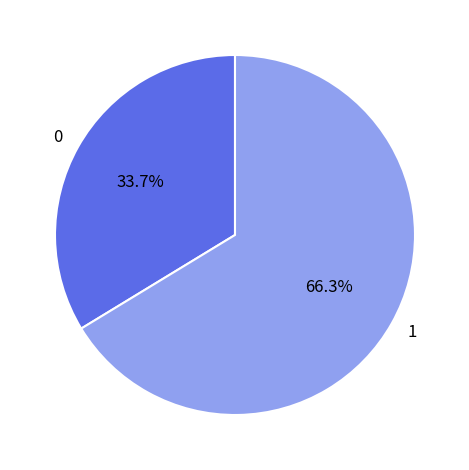

To the nearest percent, what portion does 0 represent?

34%